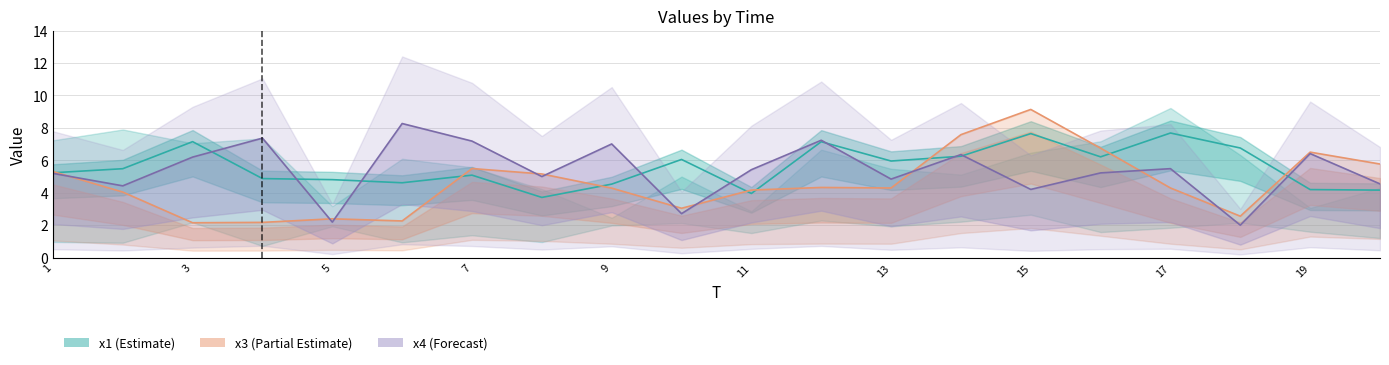

What is the label of the 20th point from the right?

1